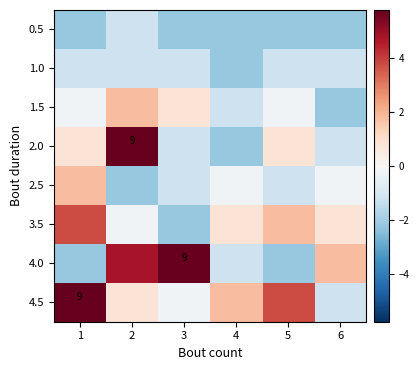

How many distinct data groups are displayed?

8